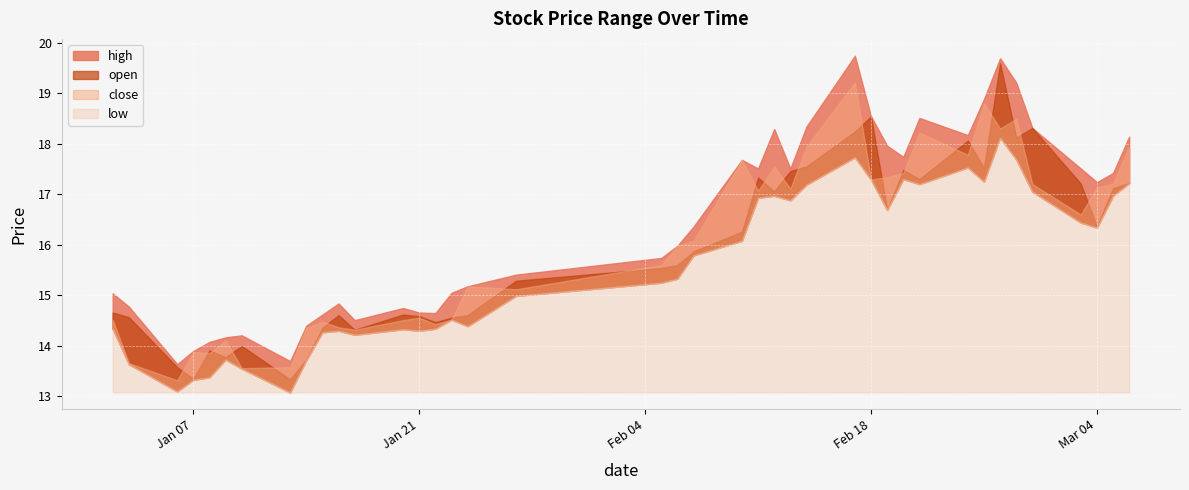

Which series changed the most between 14 and 16?

close